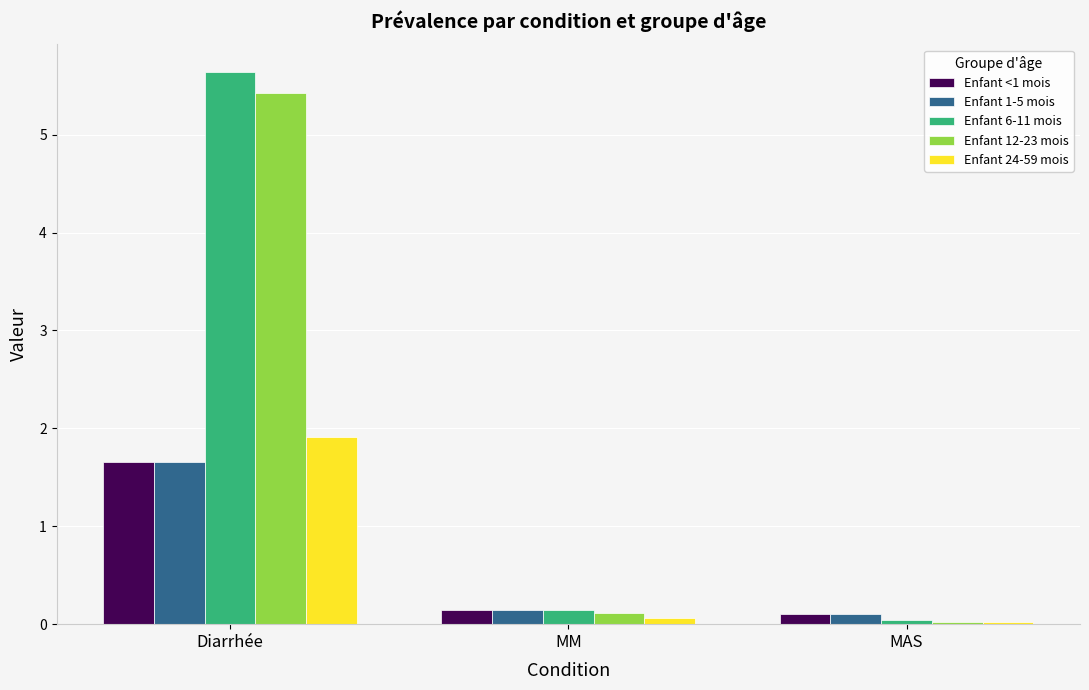

At which label does Enfant 12-23 mois reach its peak?

Diarrhée